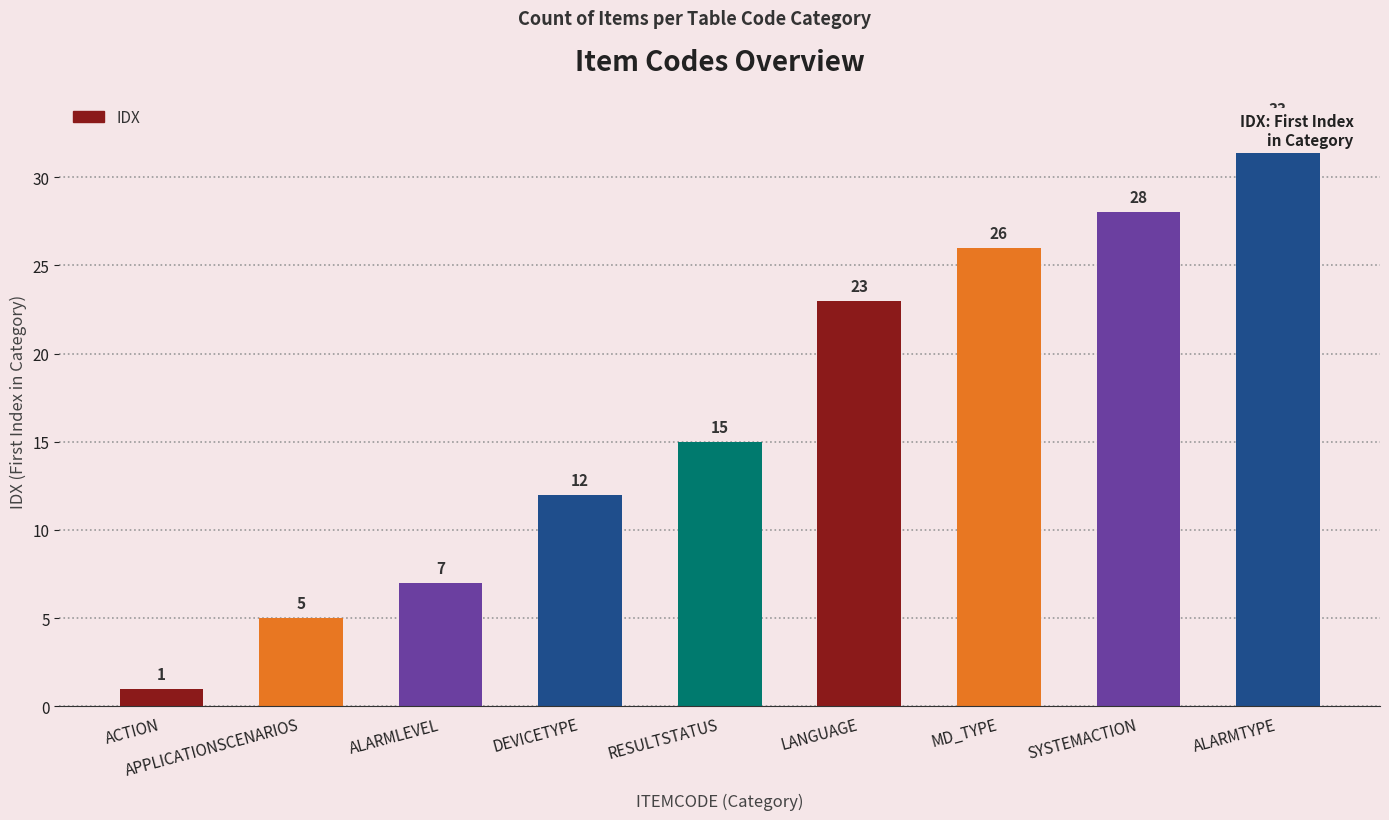

List the labels in order of value, smallest first.

ACTION, APPLICATIONSCENARIOS, ALARMLEVEL, DEVICETYPE, RESULTSTATUS, LANGUAGE, MD_TYPE, SYSTEMACTION, ALARMTYPE